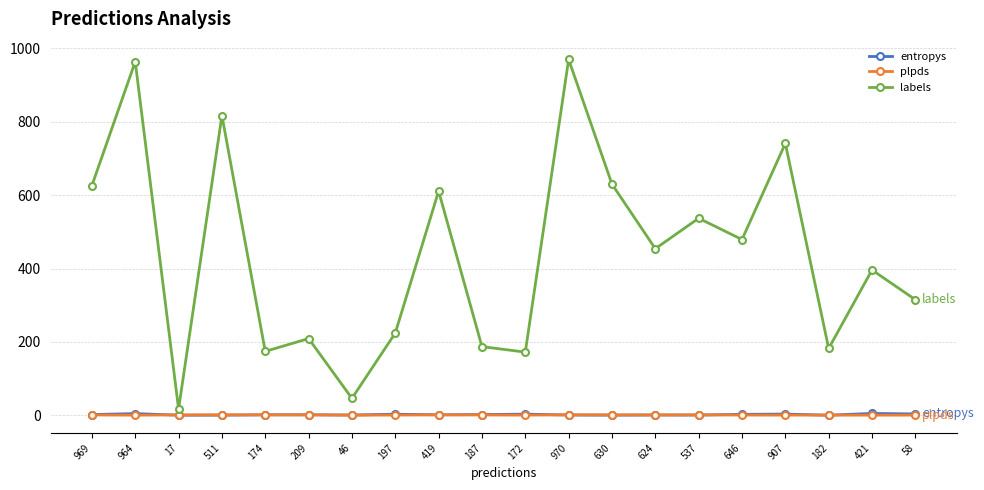

True or false: plpds has more than 0 interior local peaks.

True